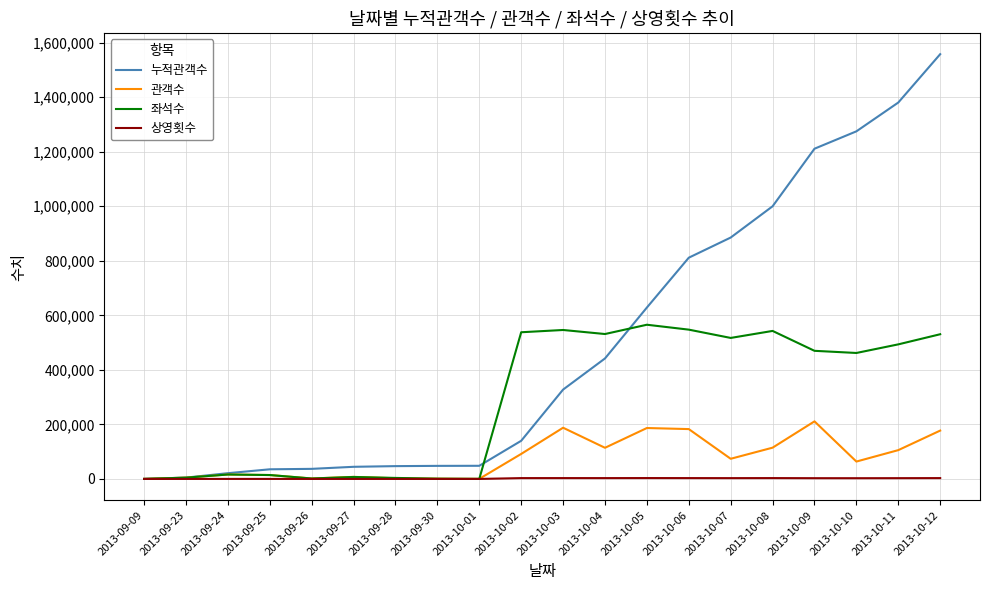

Is the value of 좌석수 at 2013-09-27 greater than the value of 누적관객수 at 2013-10-06?

No